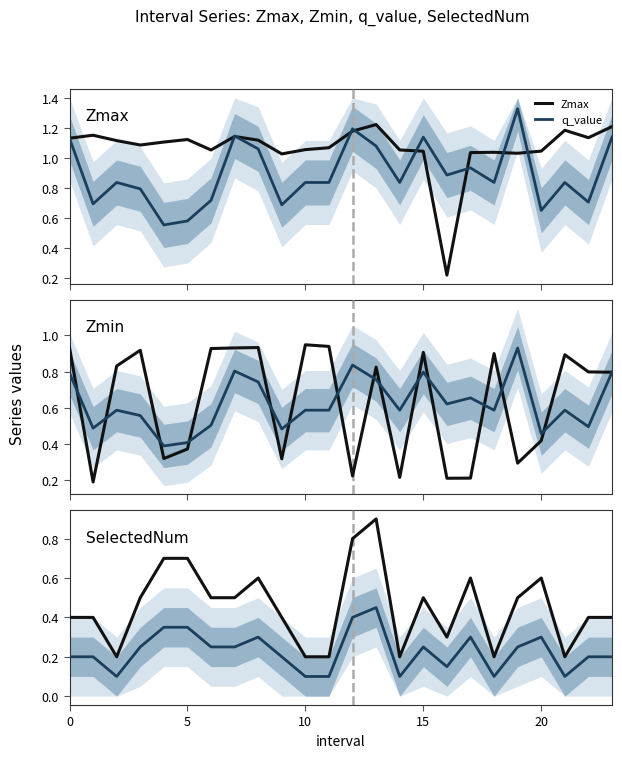

In q_value, how many points are lower than both neighbors (excluding endpoints)?

8